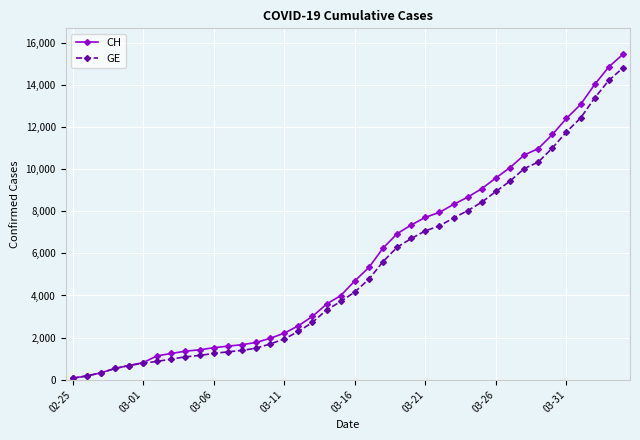

What is the value of the GE point at the 5th from the left?

674